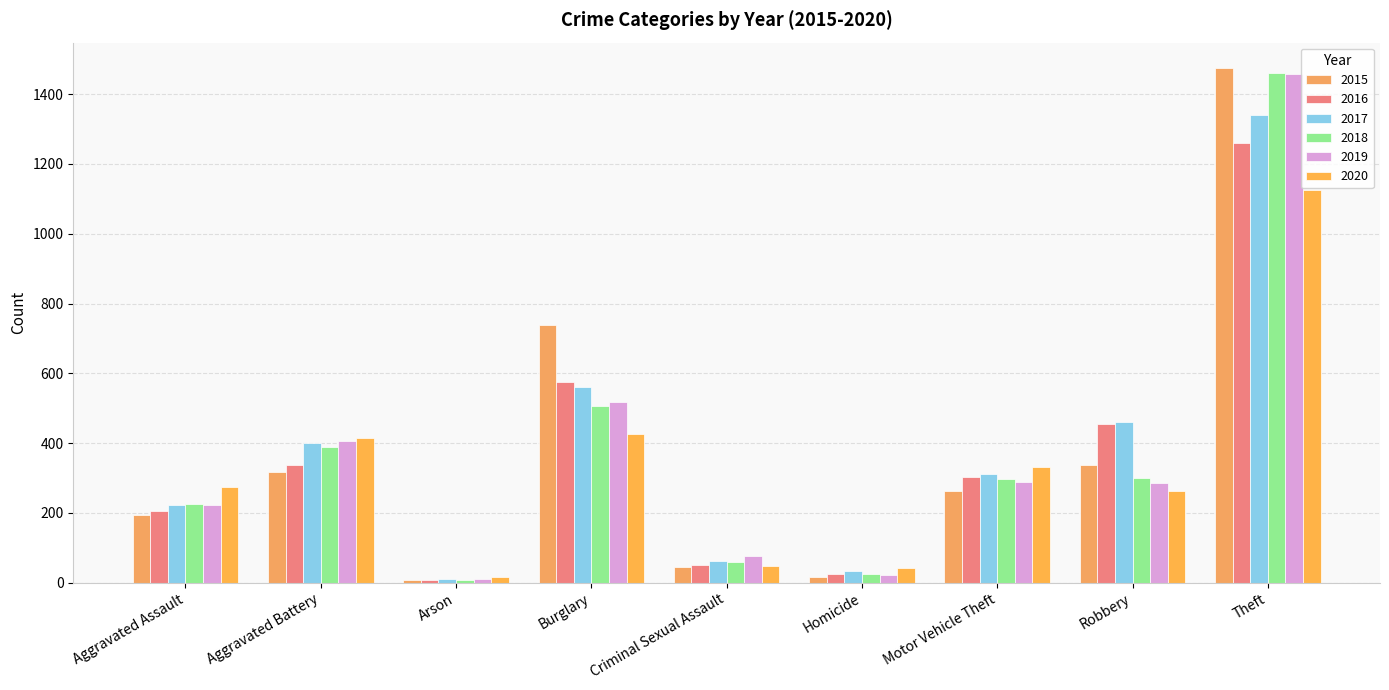

The value of 2020 at Theft is 1125. True or false?

True